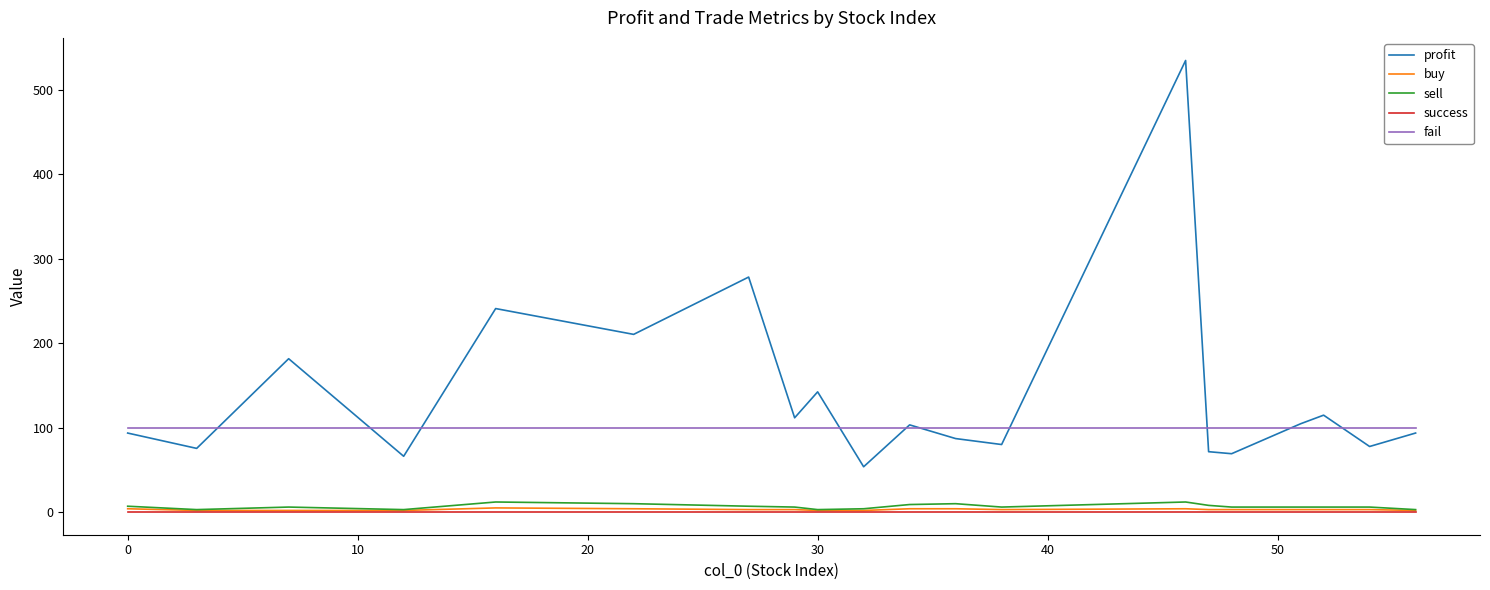

Which series has the largest total across all categories?

profit